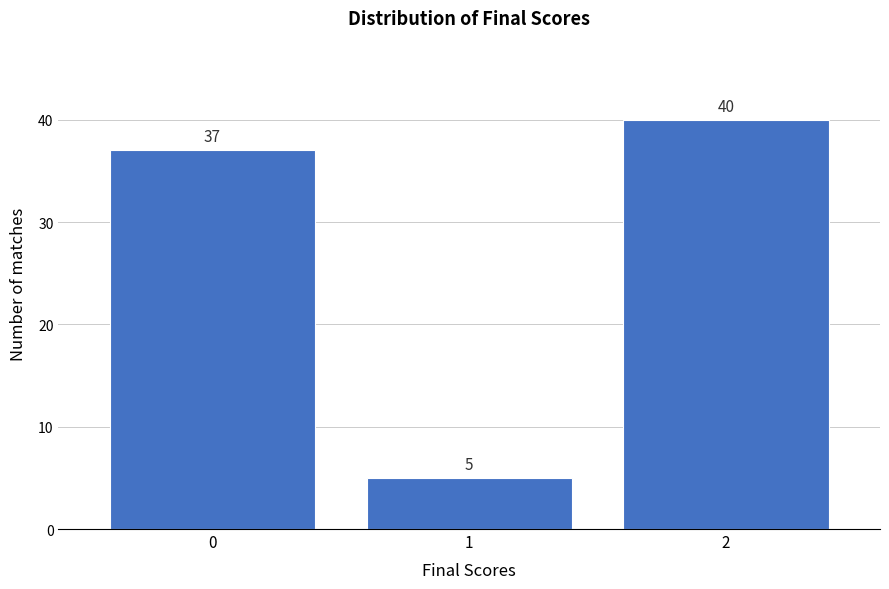

Reading left to right, transcribe all the data shown in this chart.

0=37	1=5	2=40